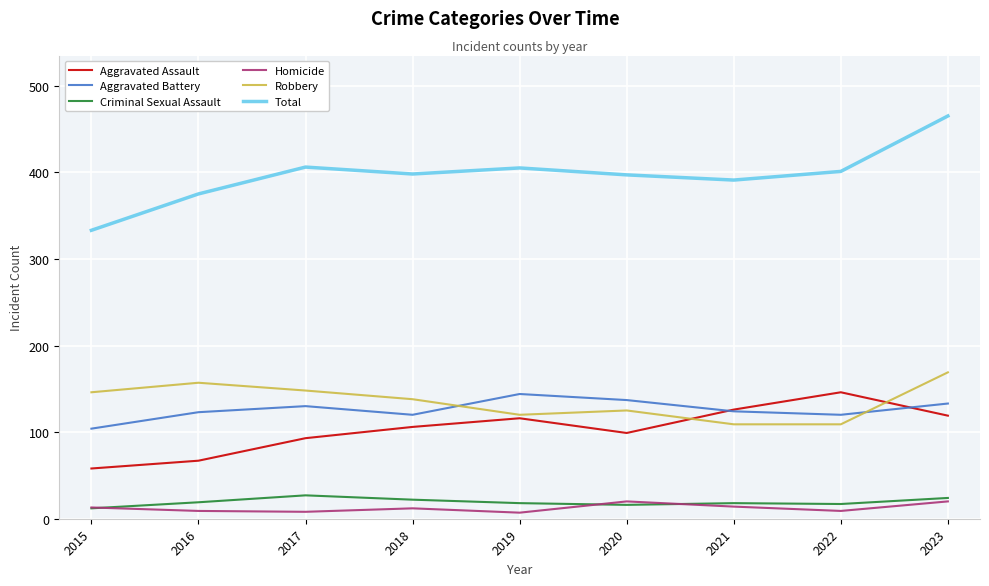

What is the difference between the highest and lowest values at 2020?

381